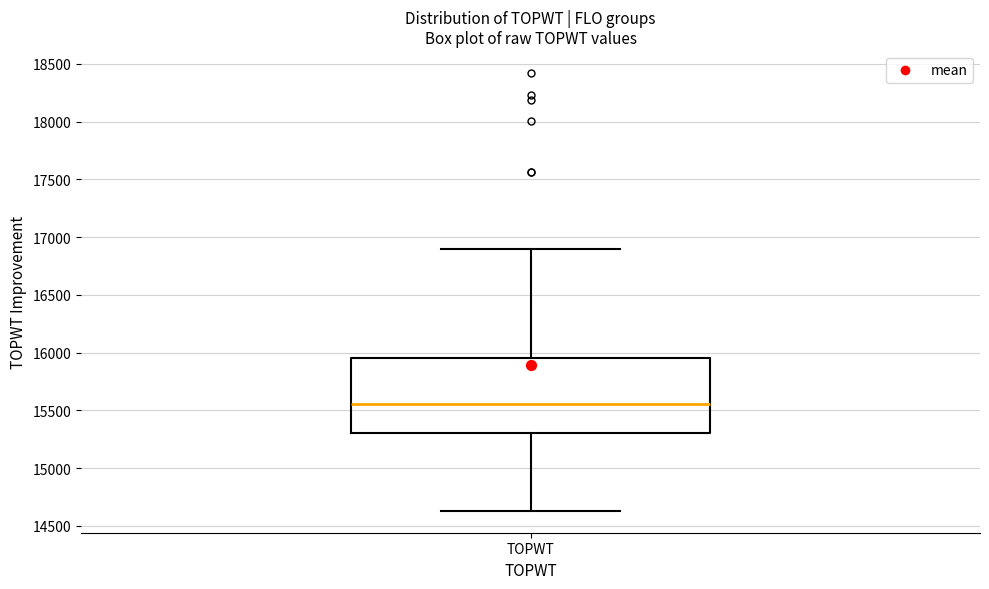

Where does the lower whisker of the box for TOPWT end on the y-axis? The values are not printed on the chart, so give them approximately, as read against the axis.

14650